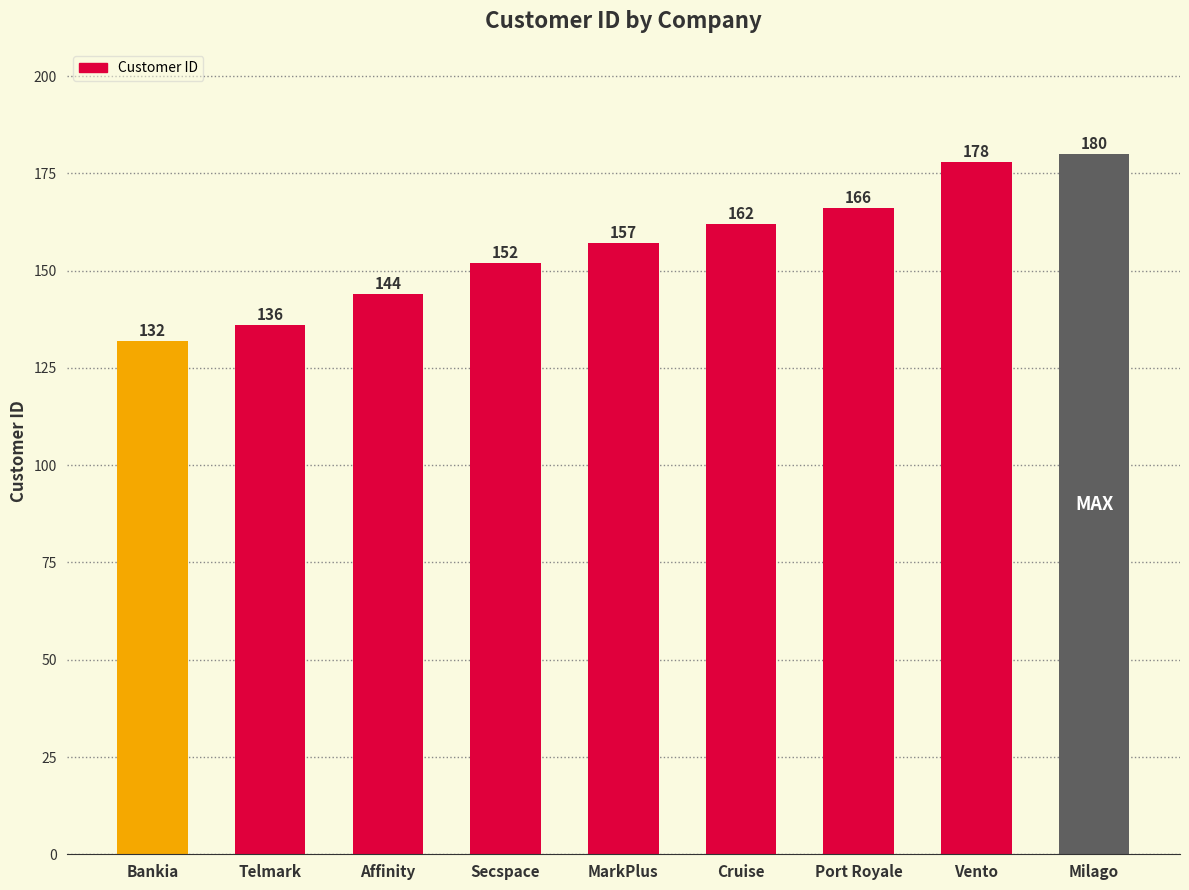

Rank the categories by value from lowest to highest.

Bankia, Telmark, Affinity, Secspace, MarkPlus, Cruise, Port Royale, Vento, Milago